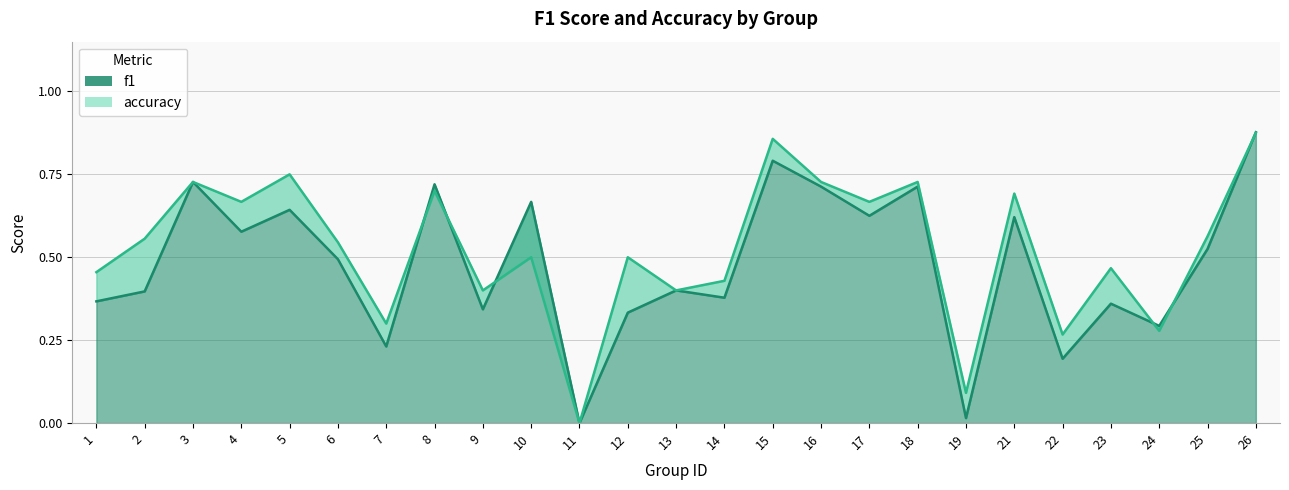

At which label does f1 reach its minimum?

11